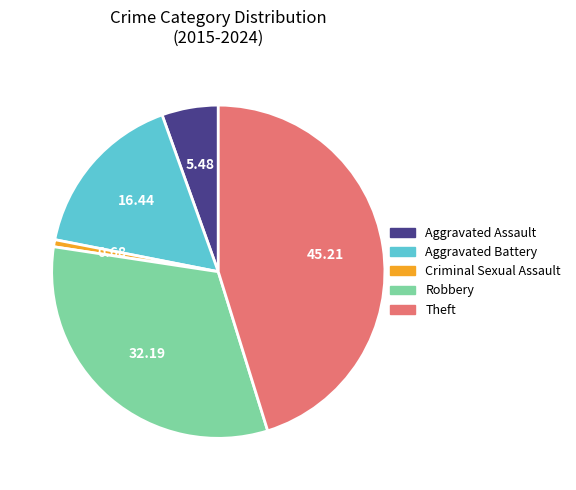

Combined, do Criminal Sexual Assault and Aggravated Assault account for over 50%?

No